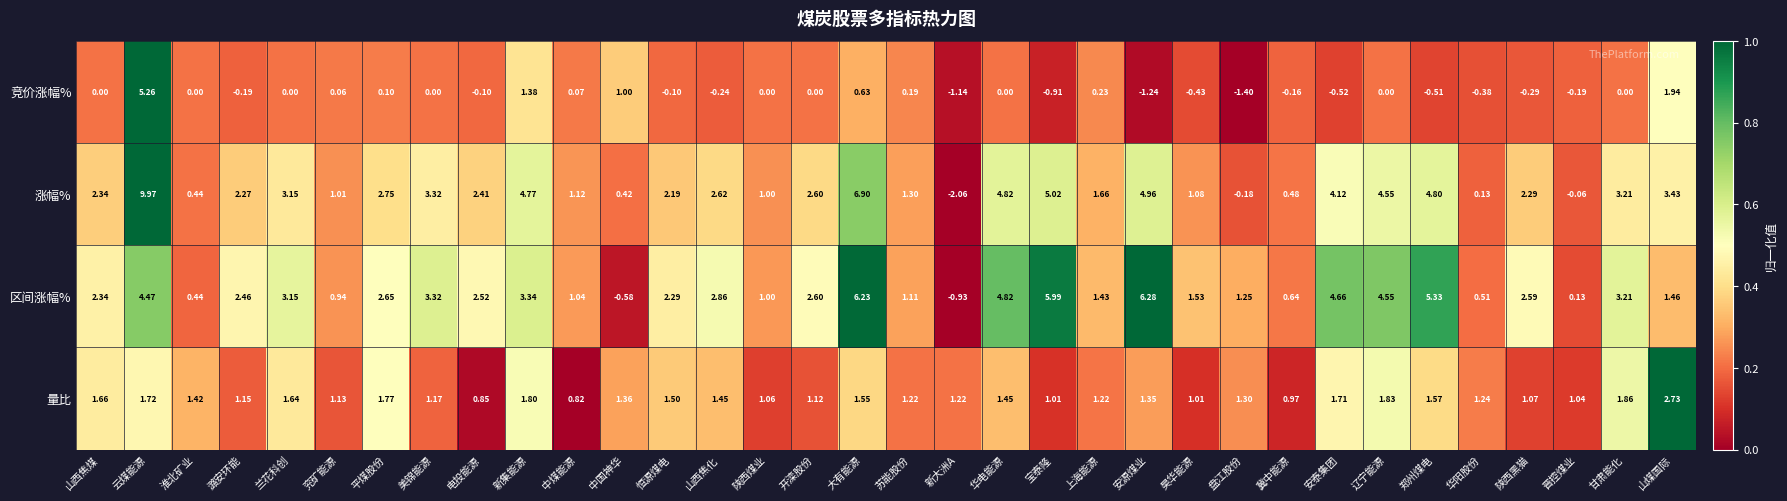

At which category does the chart reach its peak across all series?

云煤能源